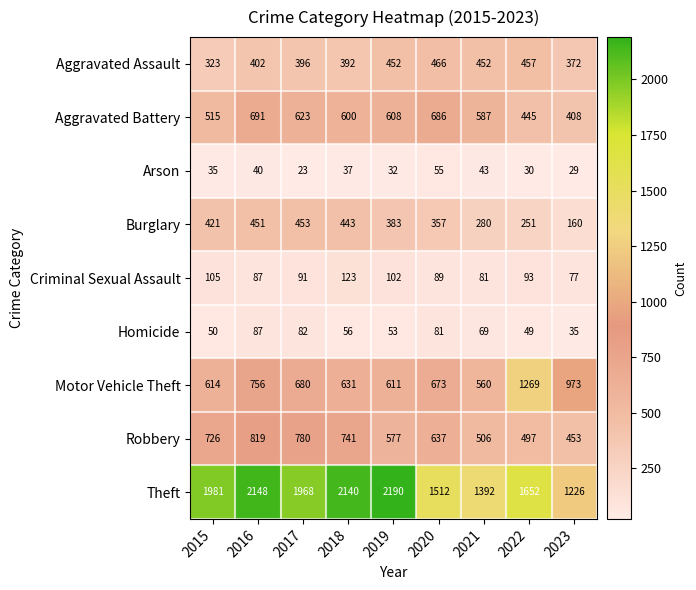

Which category has the highest value across all series?

2019